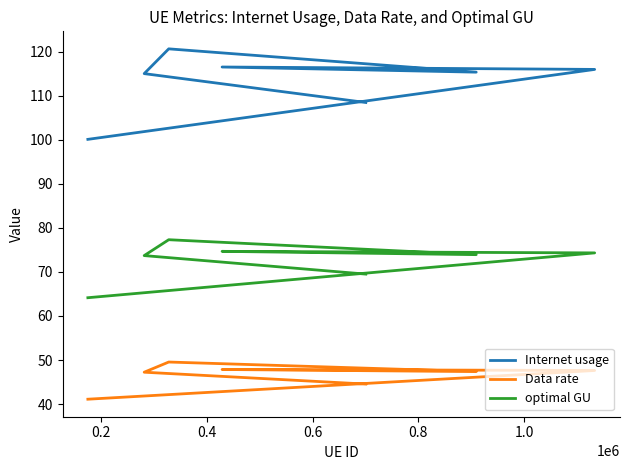

What position from the left is 0.6?

4